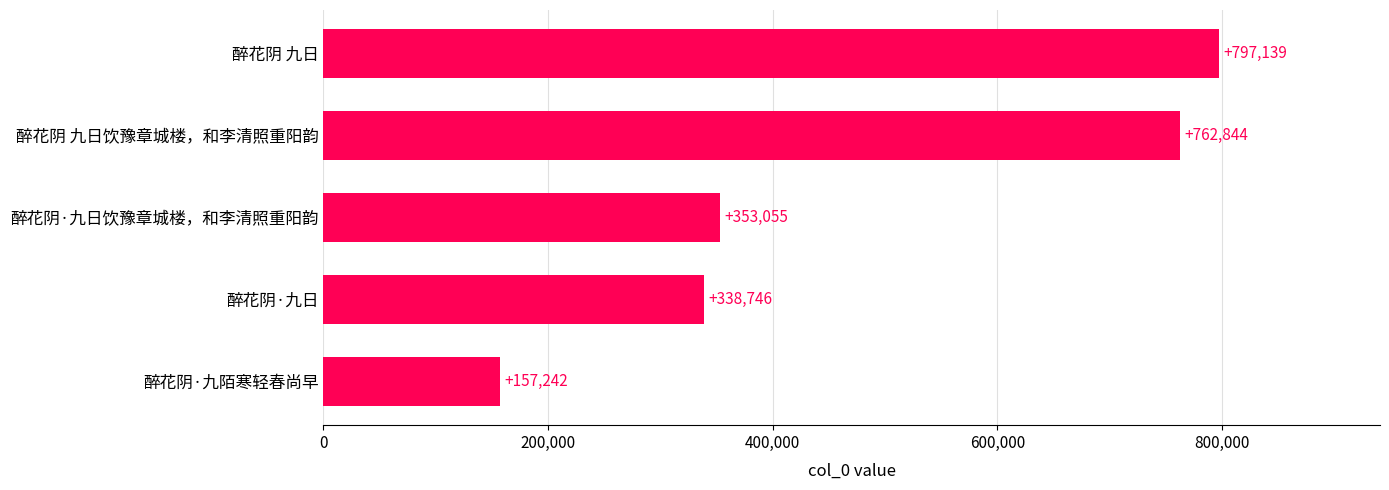

What is the difference between the second highest and second lowest values?

424098